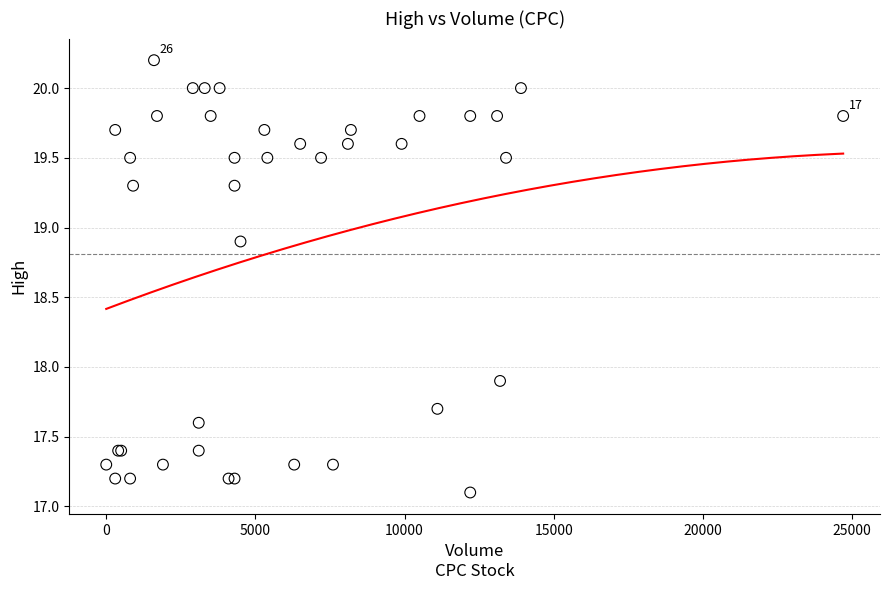

What Y value in the scatter plot is closest to 18?

17.9